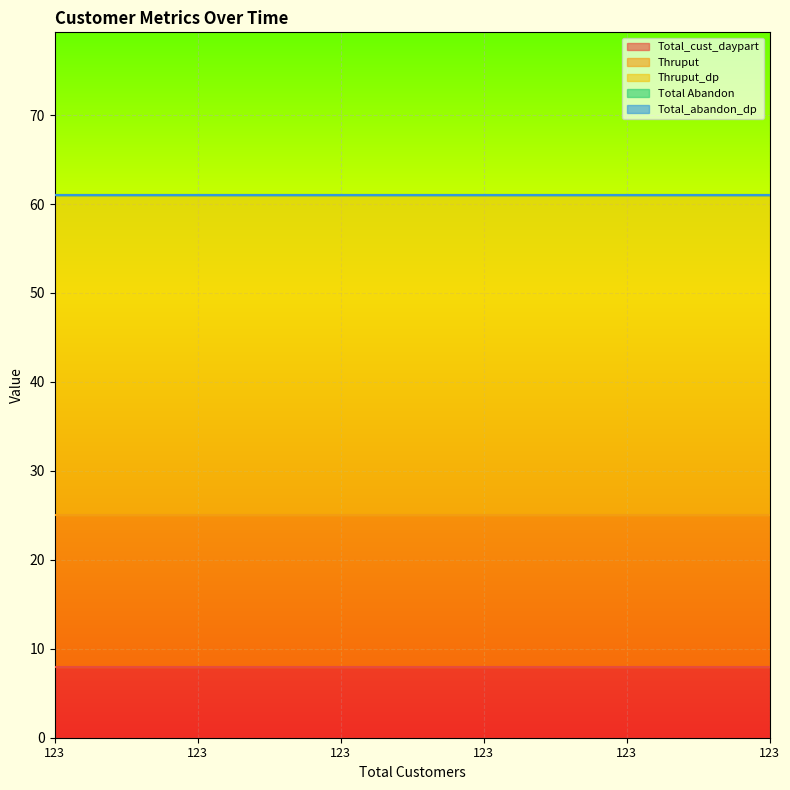

True or false: Total Abandon and Thruput_dp cross at least once.

False